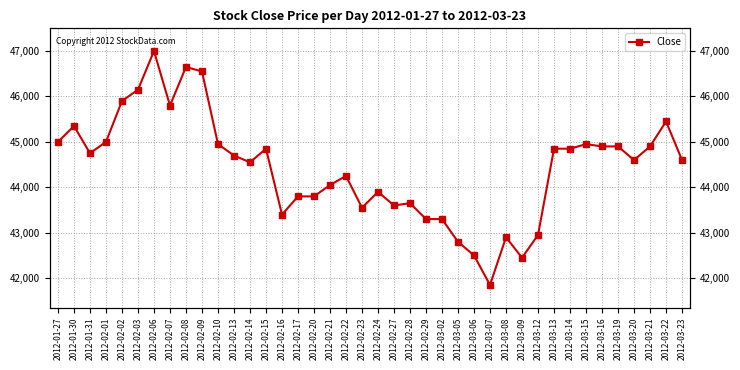

True or false: the data shows 45350 at 2012-01-30.

True